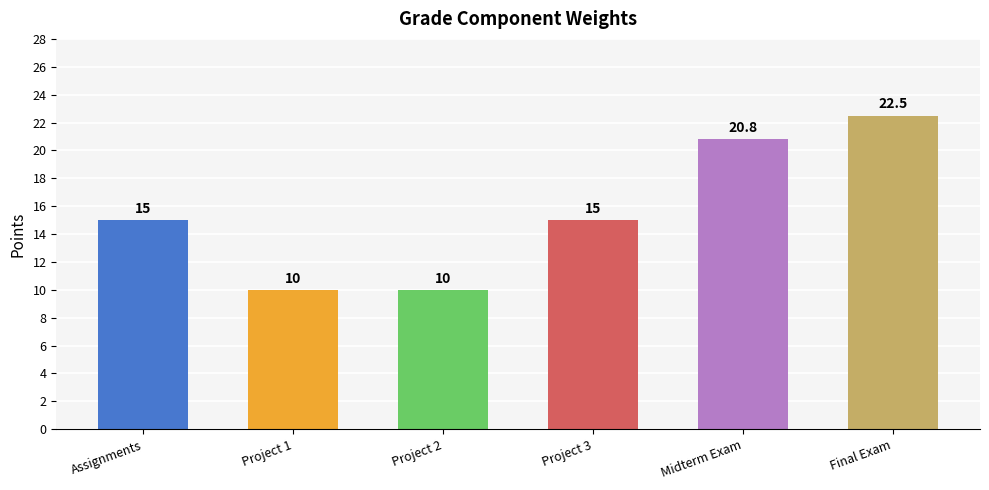

What is the sum of the values at Project 1 and Project 2?

20.0